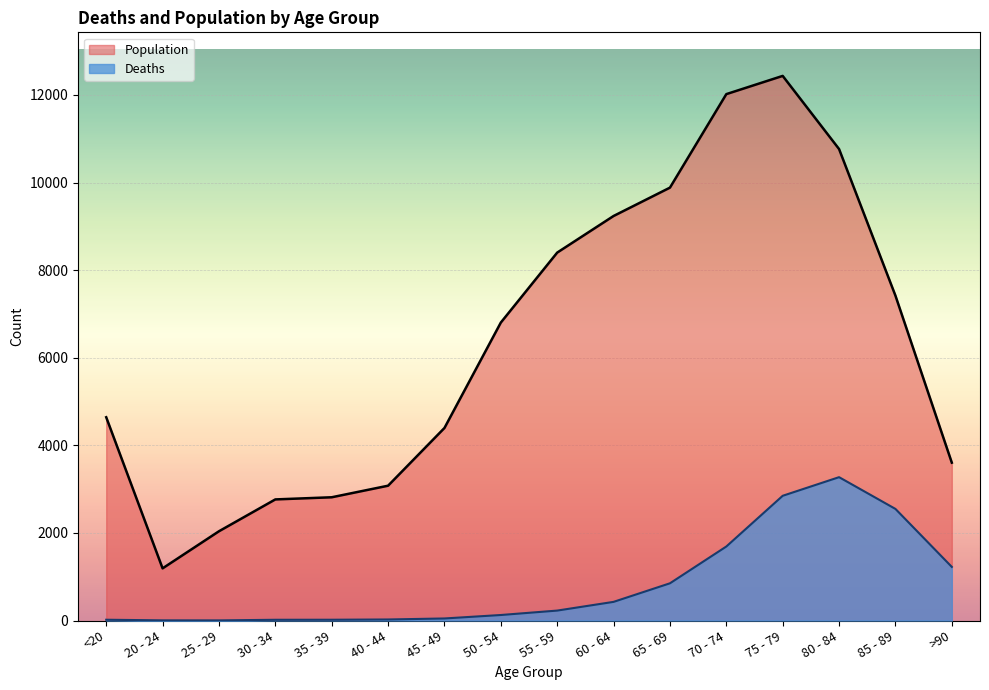

Where is Population nearest to the value 6812?

50 - 54